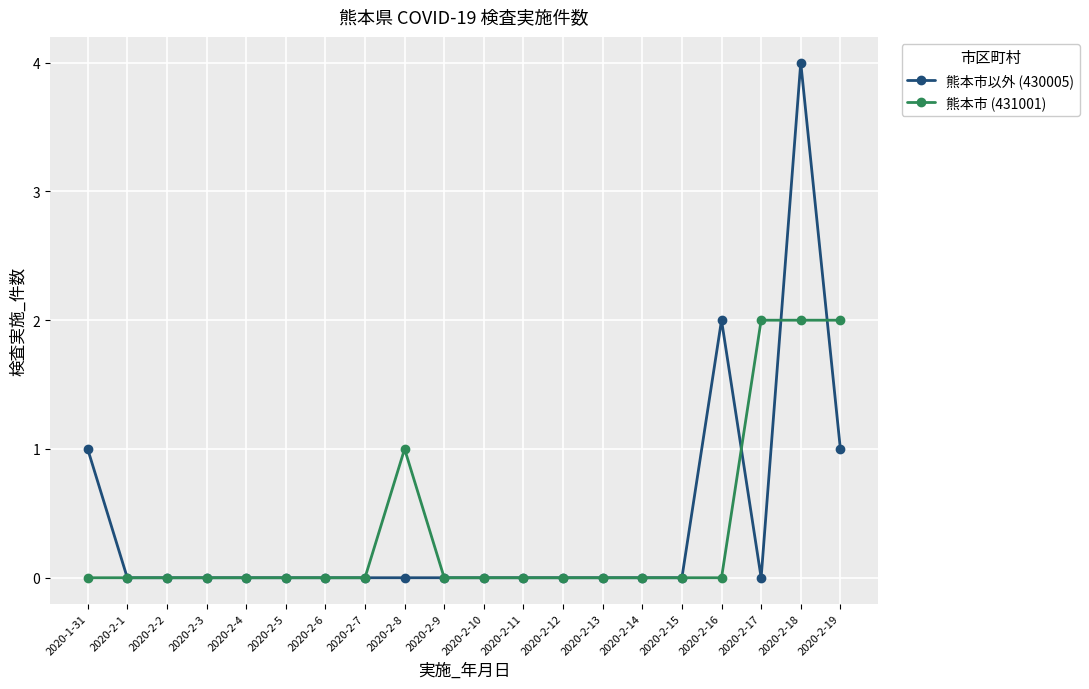

Reading right to left, transcribe all the data shown in this chart.

熊本市以外 (430005): 2020-2-19=1	2020-2-18=4	2020-2-17=0	2020-2-16=2	2020-2-15=0	2020-2-14=0	2020-2-13=0	2020-2-12=0	2020-2-11=0	2020-2-10=0	2020-2-9=0	2020-2-8=0	2020-2-7=0	2020-2-6=0	2020-2-5=0	2020-2-4=0	2020-2-3=0	2020-2-2=0	2020-2-1=0	2020-1-31=1
熊本市 (431001): 2020-2-19=2	2020-2-18=2	2020-2-17=2	2020-2-16=0	2020-2-15=0	2020-2-14=0	2020-2-13=0	2020-2-12=0	2020-2-11=0	2020-2-10=0	2020-2-9=0	2020-2-8=1	2020-2-7=0	2020-2-6=0	2020-2-5=0	2020-2-4=0	2020-2-3=0	2020-2-2=0	2020-2-1=0	2020-1-31=0